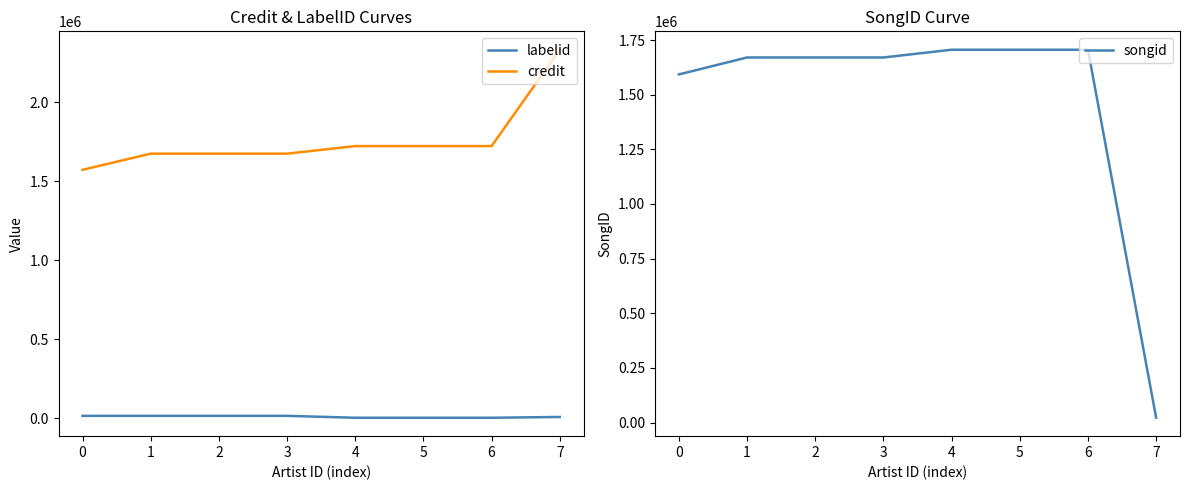

Reading left to right, transcribe all the data shown in this chart.

labelid: 0=16109	1=16109	2=16109	3=16109	4=3987	5=3987	6=3987	7=8985
credit: 0=1572685	1=1674895	2=1674895	3=1674895	4=1722811	5=1722811	6=1722811	7=2332383
songid: 0=1592770	1=1670295	2=1670295	3=1670295	4=1705677	5=1705677	6=1705677	7=22055